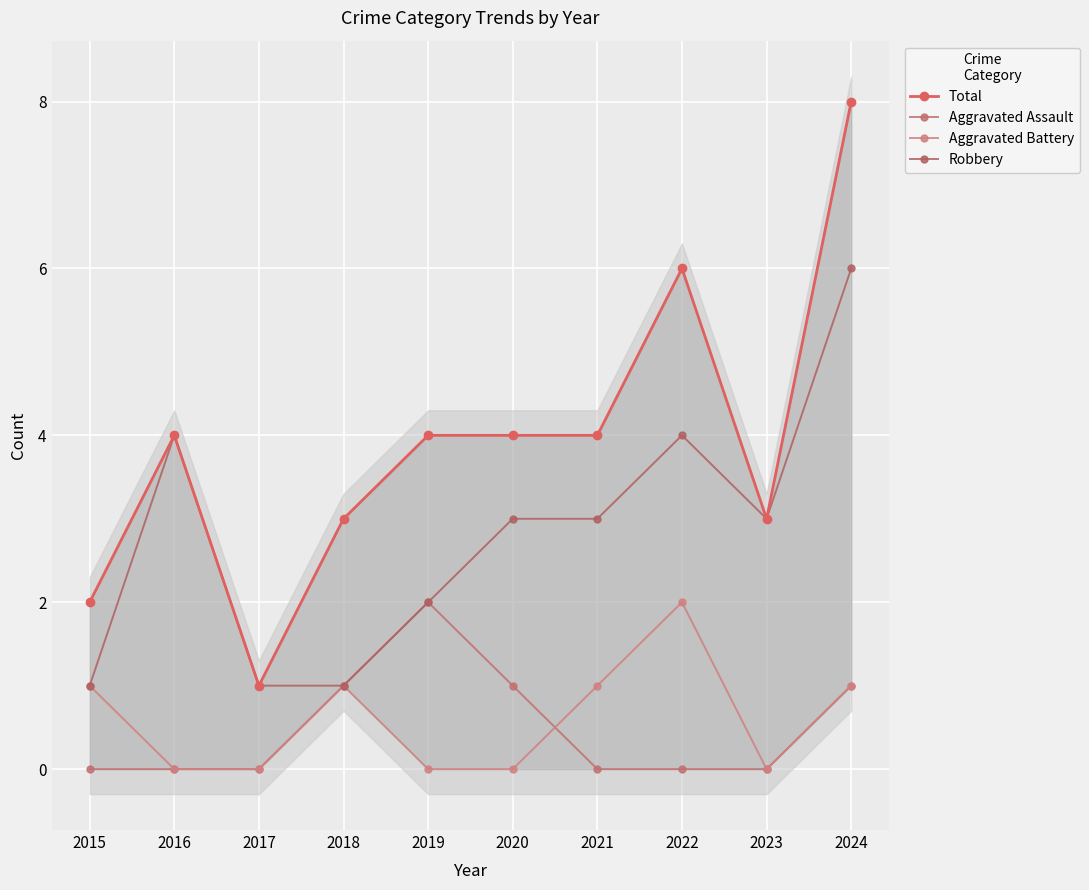

Between 2021 and 2017, which is larger?

2021